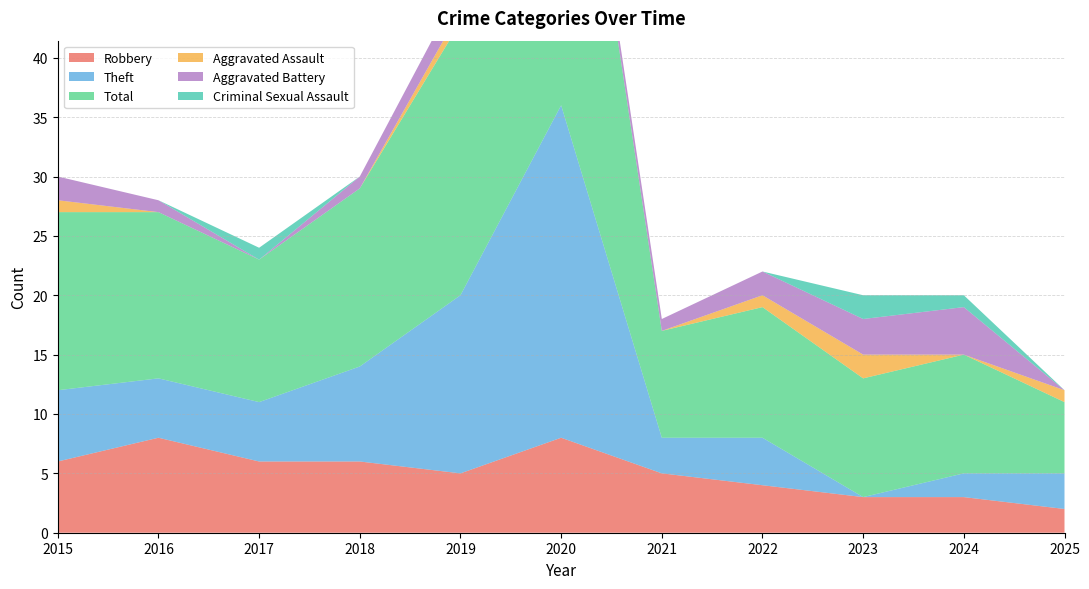

Reading right to left, list all the values displayed in this chart.

Robbery: 2025=2	2024=3	2023=3	2022=4	2021=5	2020=8	2019=5	2018=6	2017=6	2016=8	2015=6
Theft: 2025=3	2024=2	2023=0	2022=4	2021=3	2020=28	2019=15	2018=8	2017=5	2016=5	2015=6
Total: 2025=6	2024=10	2023=10	2022=11	2021=9	2020=37	2019=23	2018=15	2017=12	2016=14	2015=15
Aggravated Assault: 2025=1	2024=0	2023=2	2022=1	2021=0	2020=0	2019=1	2018=0	2017=0	2016=0	2015=1
Aggravated Battery: 2025=0	2024=4	2023=3	2022=2	2021=1	2020=1	2019=2	2018=1	2017=0	2016=1	2015=2
Criminal Sexual Assault: 2025=0	2024=1	2023=2	2022=0	2021=0	2020=0	2019=0	2018=0	2017=1	2016=0	2015=0